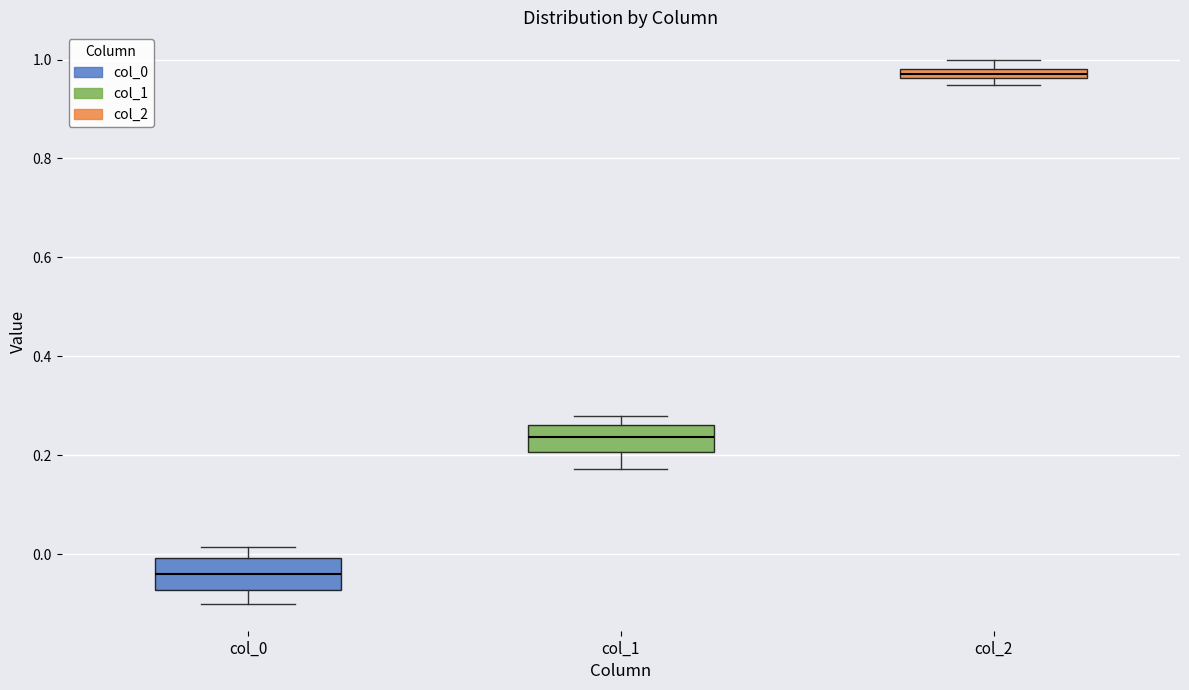

Where is the upper edge of the box for col_2 on the y-axis? The values are not printed on the chart, so give them approximately, as read against the axis.

0.98